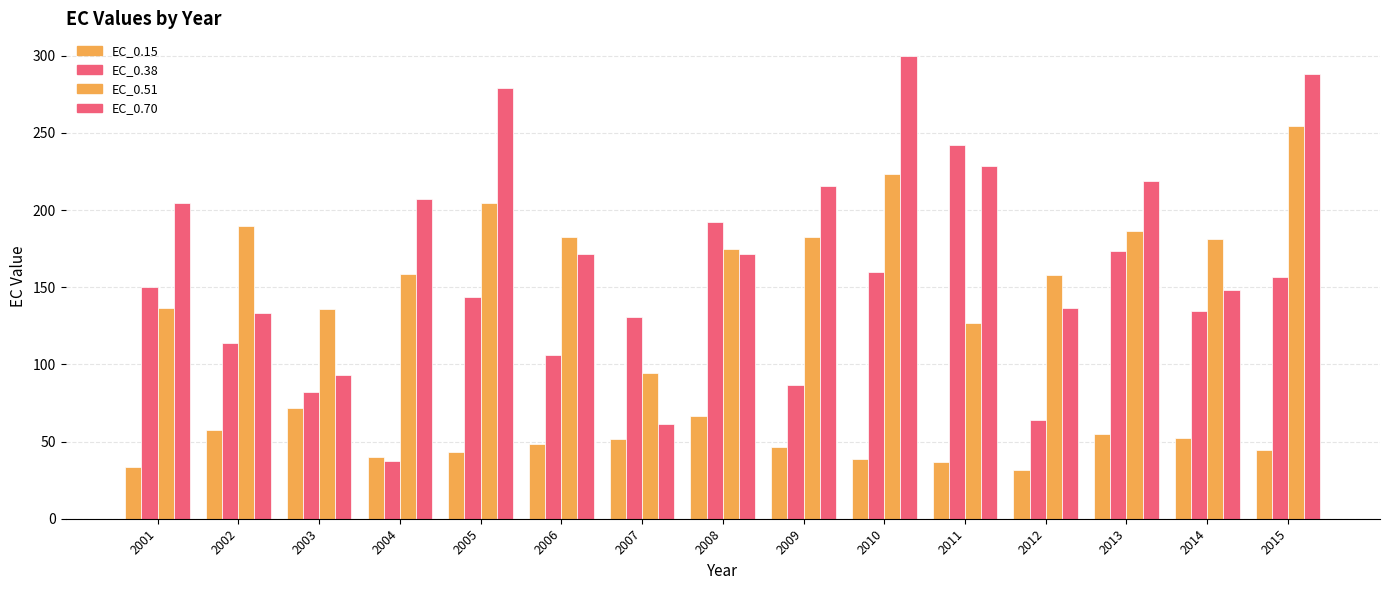

How many data points in EC_0.70 are above 204?

8